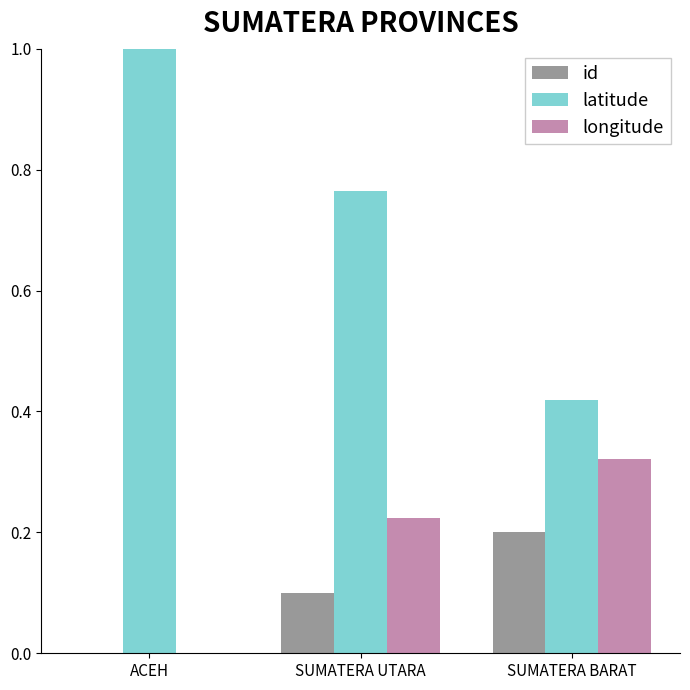

What is the sum of all latitude values?

2.2